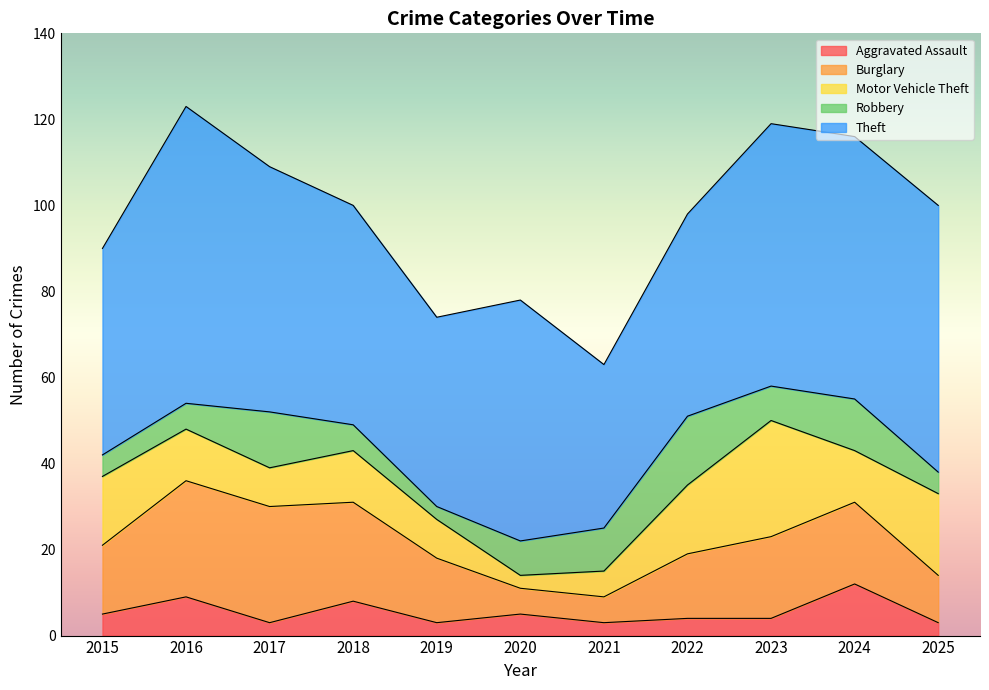

What is the total value across all series at 2021?

63